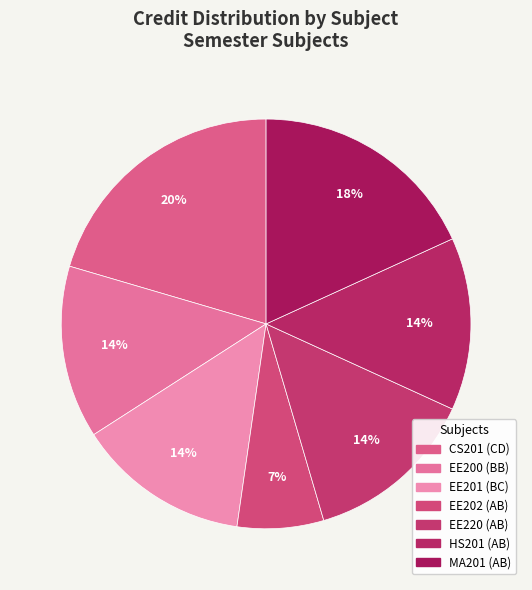

Count the number of slices in the pie.

7